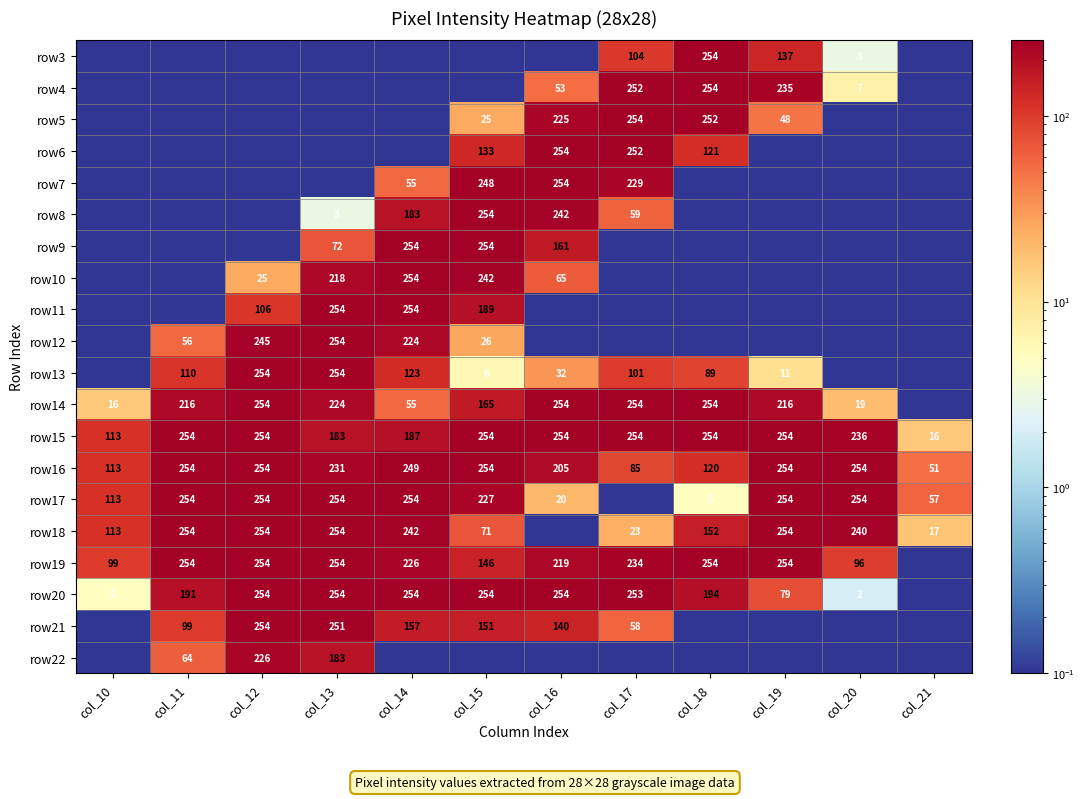

What is the difference between the maximum and minimum values in the row15 series?

238.0